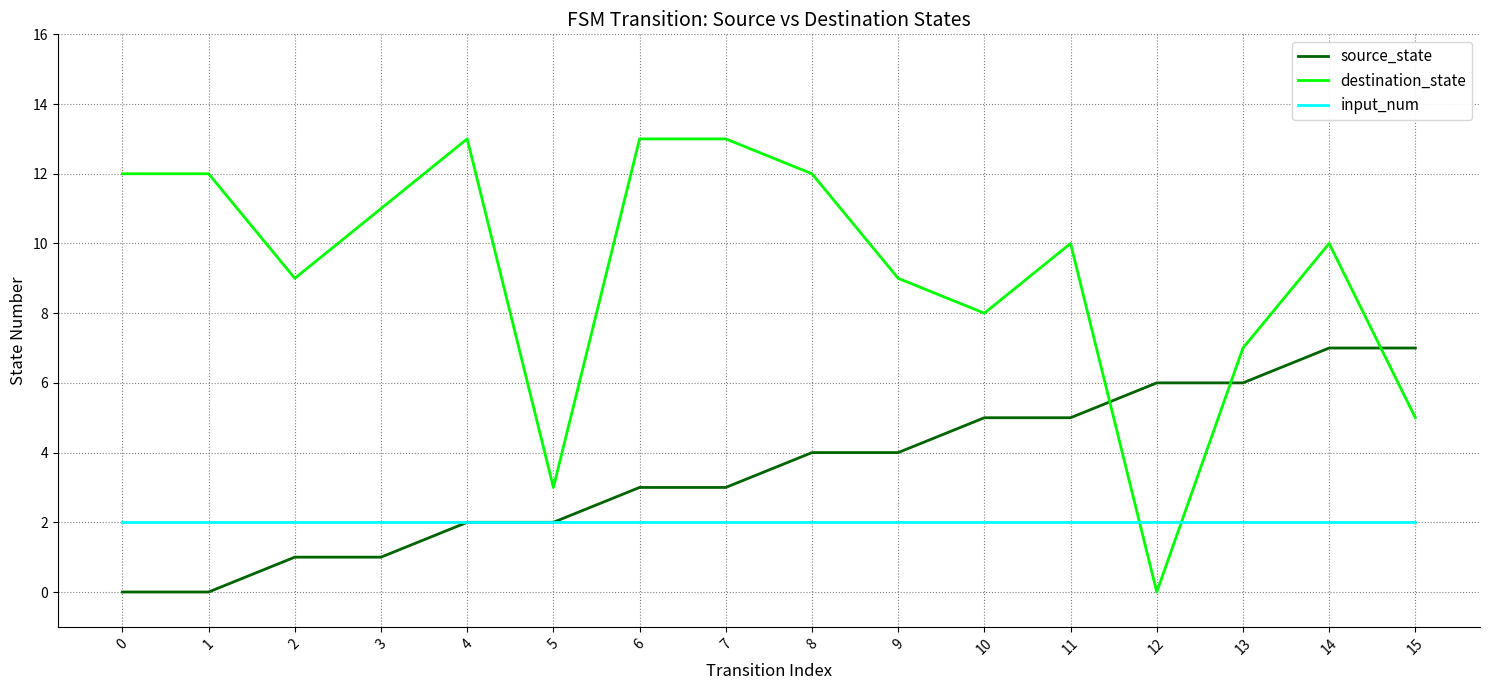

Is the value of destination_state at 3 greater than the value of source_state at 15?

Yes